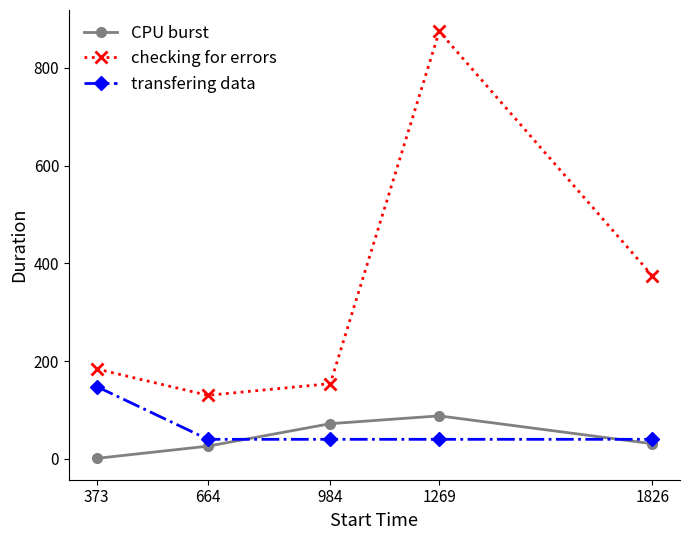

What is the sum of all checking for errors values?

1718